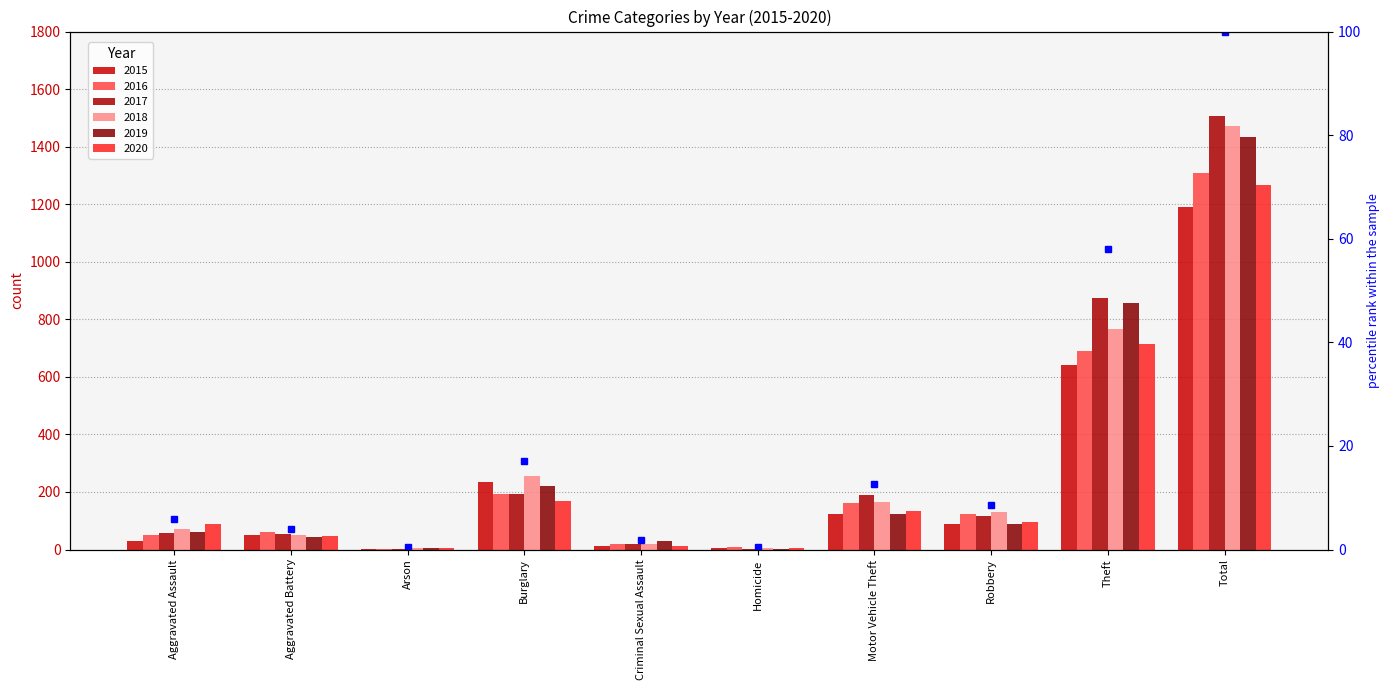

Rank the categories by 2019 value from lowest to highest.

Homicide, Arson, Criminal Sexual Assault, Aggravated Battery, Aggravated Assault, Robbery, Motor Vehicle Theft, Burglary, Theft, Total